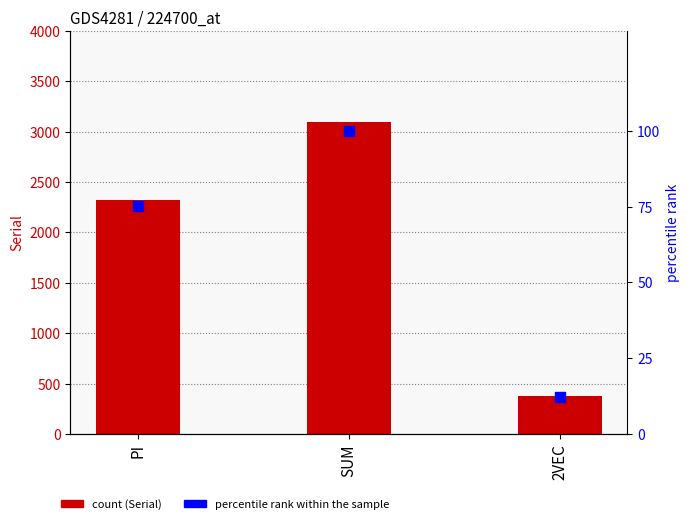

Which series has the largest total across all categories?

Serial